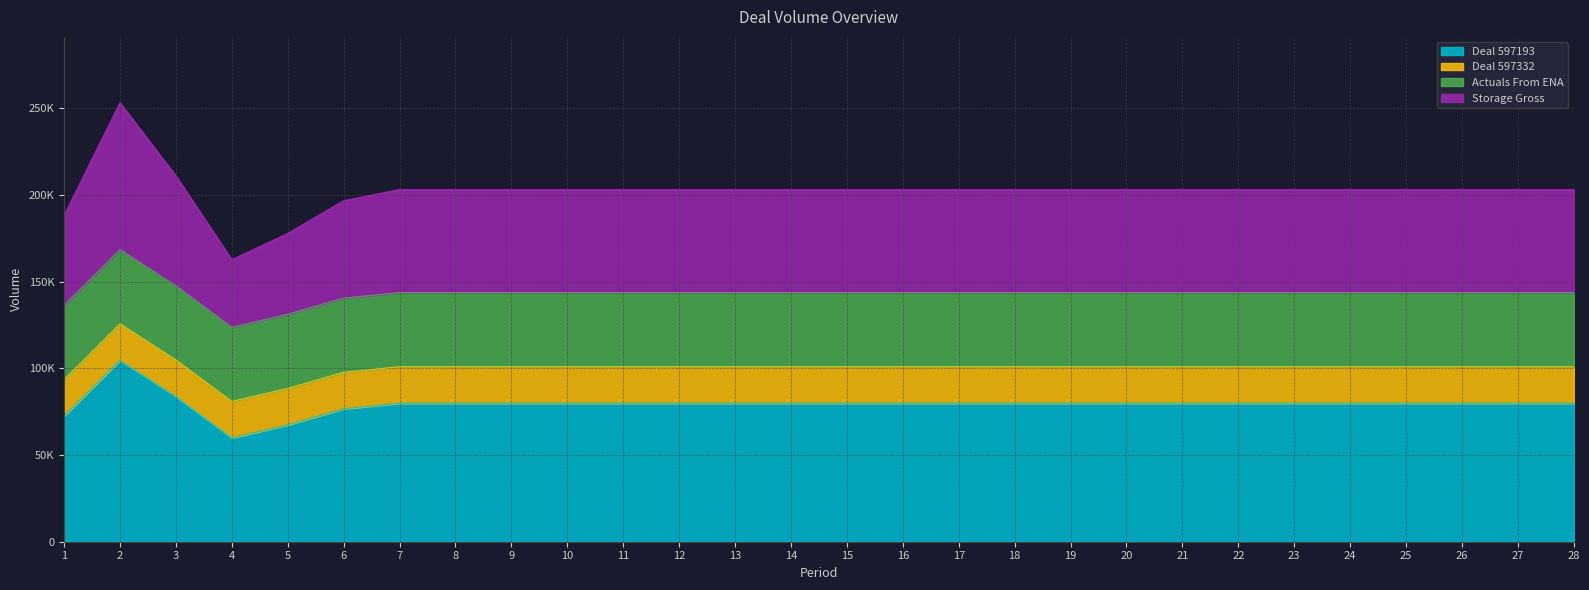

What are all the series names shown in the legend?

Deal 597193, Deal 597332, Actuals From ENA, Storage Gross